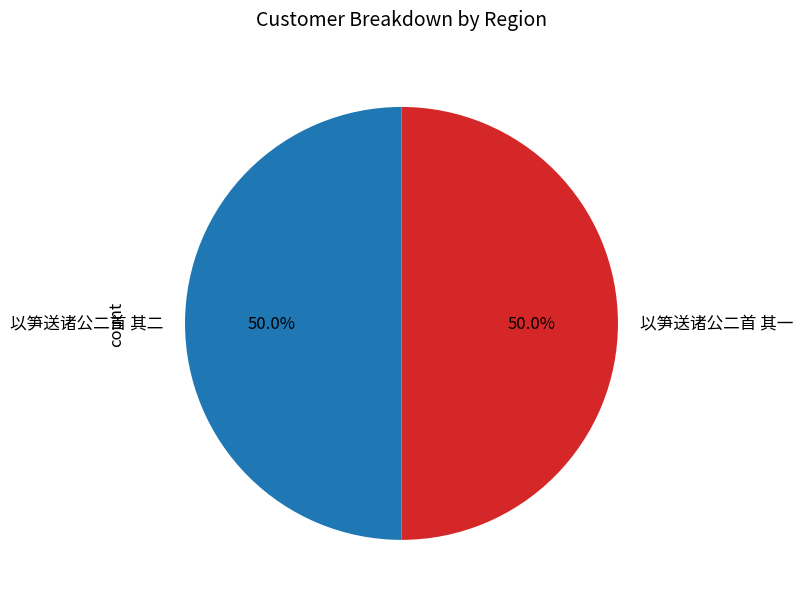

Approximately how many times larger is the value at 以笋送诸公二首 其二 compared to 以笋送诸公二首 其一?

1.0